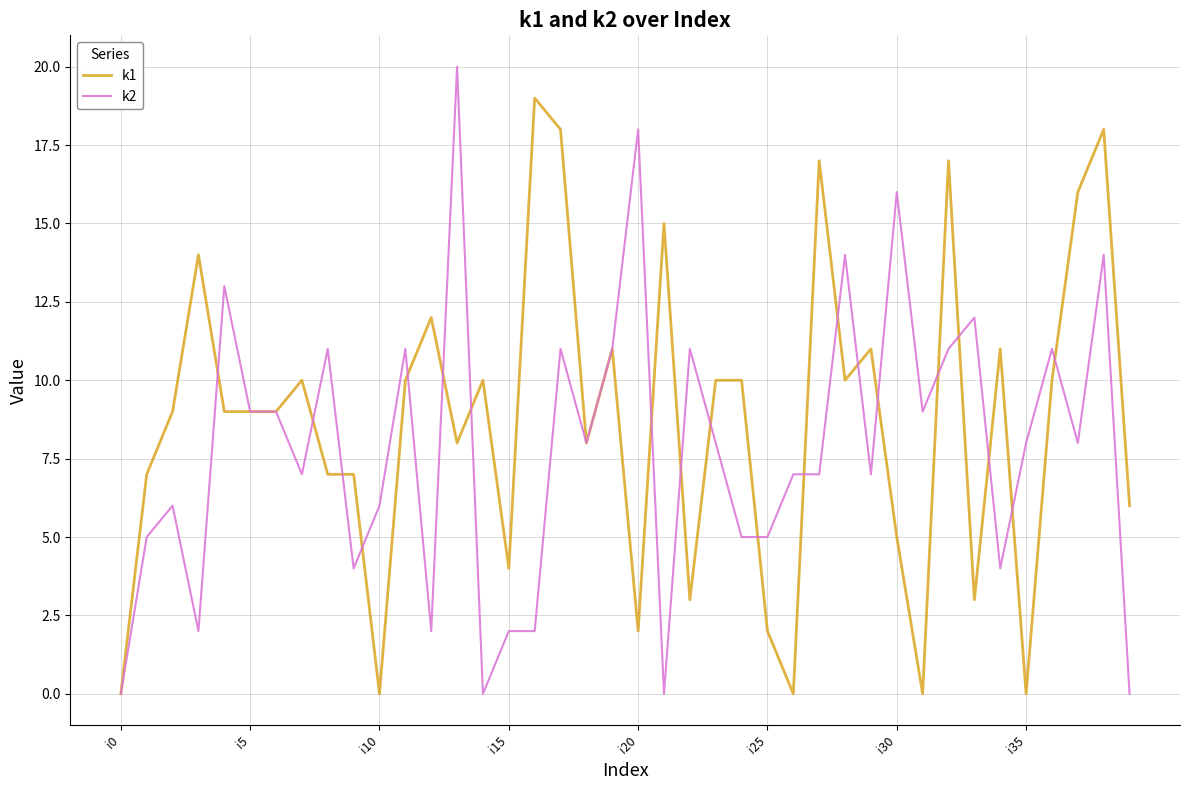

Rank the series by their maximum value, from lowest to highest.

k1, k2